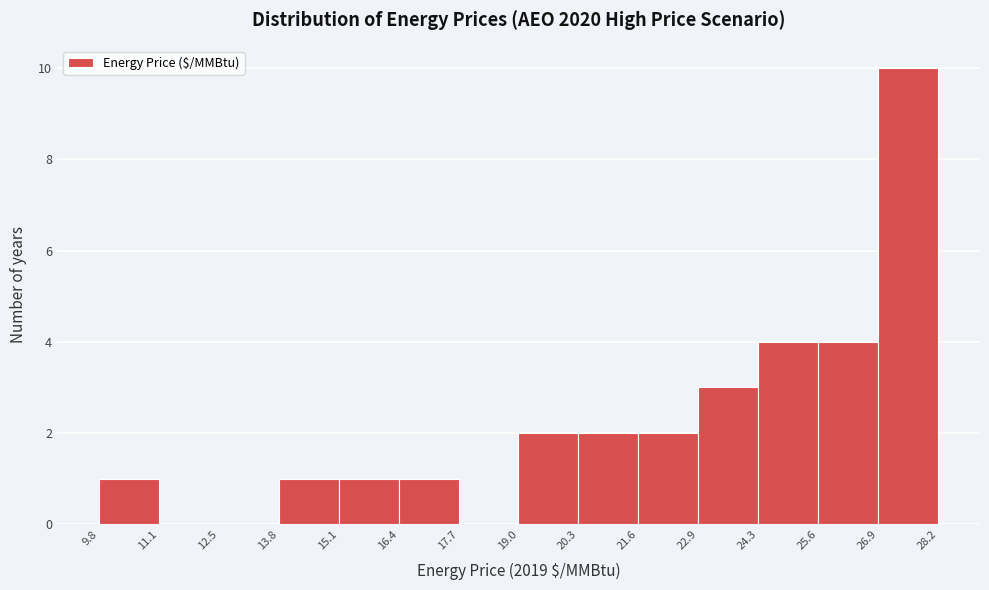

Reading left to right, list every bar in this chart as the range it spans on the x-axis followed by its height. The values are not printed on the chart, so give them approximately, as read against the axis.

9.8 to 11.1: 1
11.1 to 12.5: 0
12.5 to 13.8: 0
13.8 to 15.1: 1
15.1 to 16.4: 1
16.4 to 17.7: 1
17.7 to 19.0: 0
19.0 to 20.3: 2
20.3 to 21.6: 2
21.6 to 22.9: 2
22.9 to 24.3: 3
24.3 to 25.6: 4
25.6 to 26.9: 4
26.9 to 28.2: 10